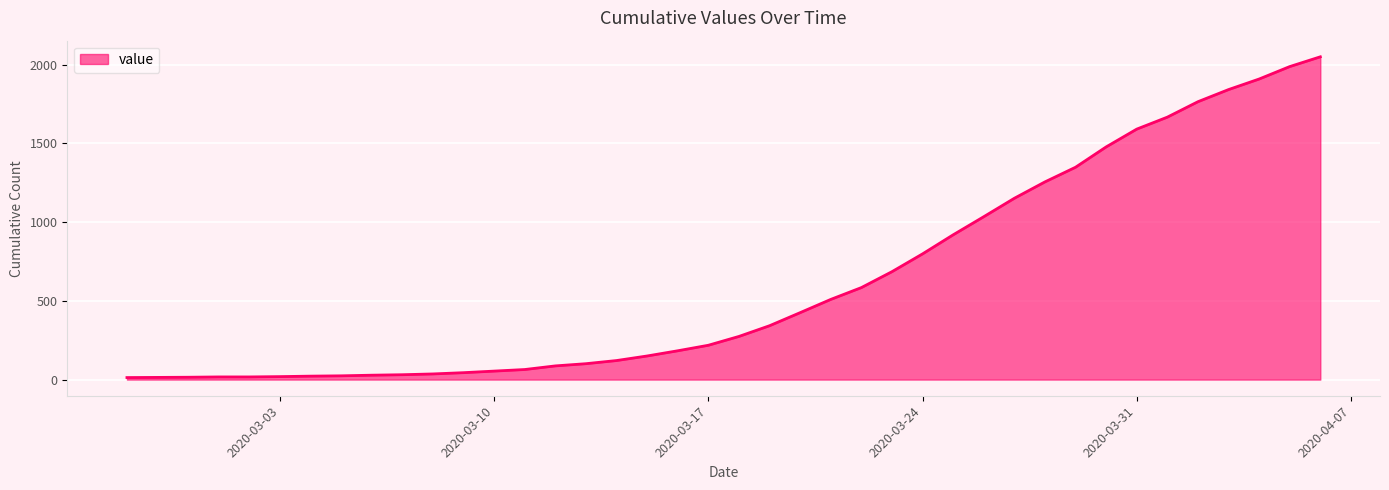

What is the smallest value displayed?

13